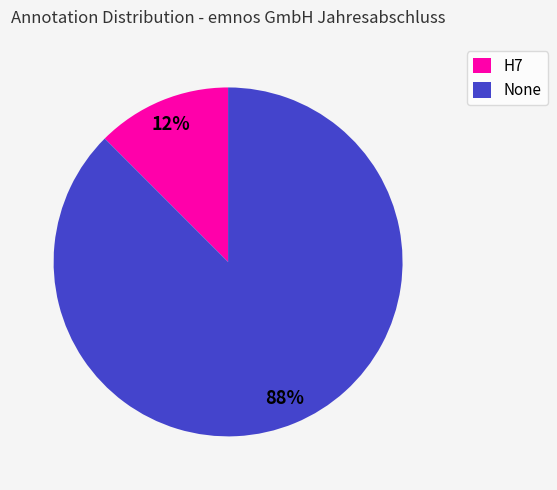

Which slice is the largest?

None